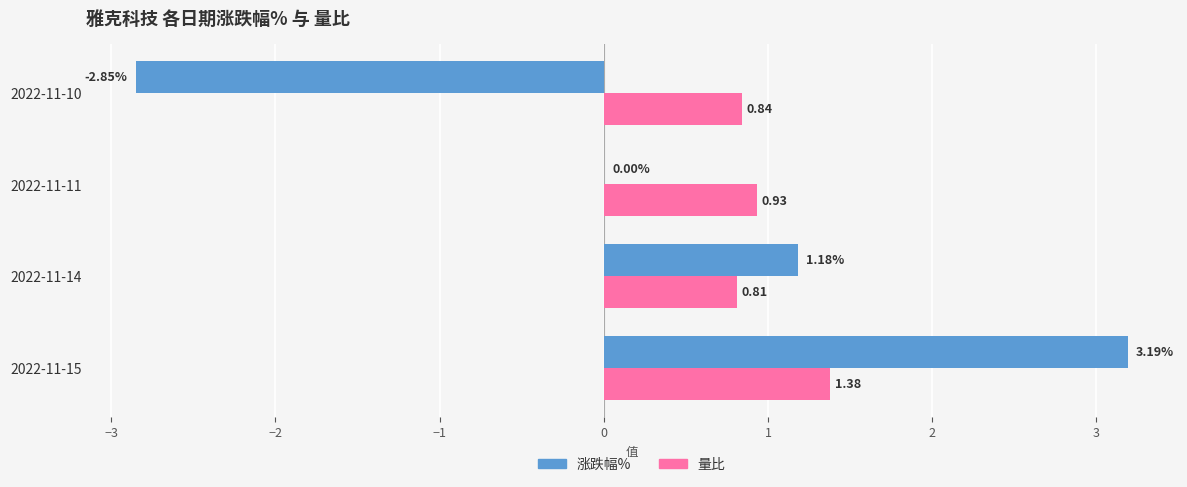

Which category has the highest value in the 涨跌幅% series?

2022-11-15